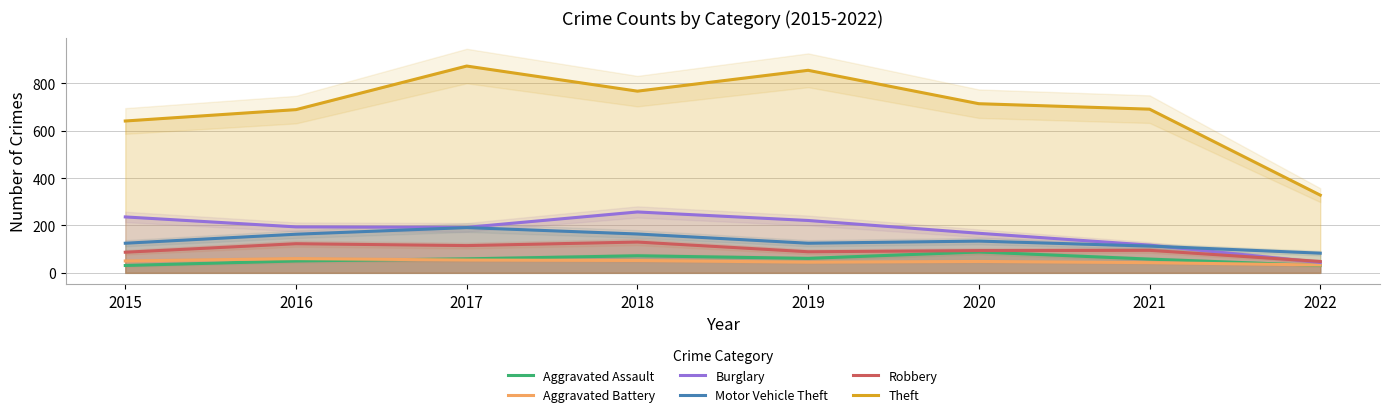

How many categories are shown in the chart?

8